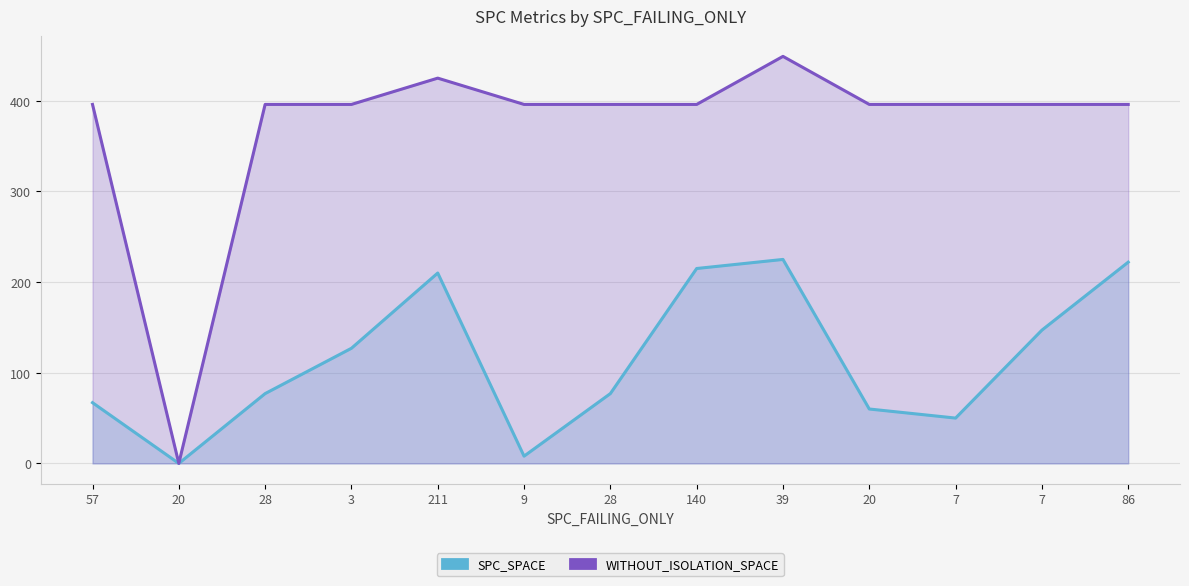

The SPC_SPACE series shows 50 at 7. True or false?

True